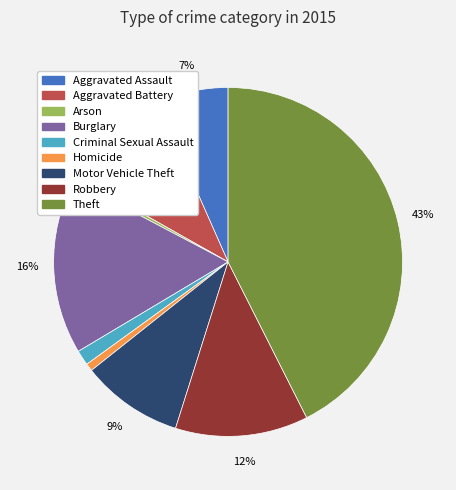

To the nearest percent, what percentage of the pie is Theft?

43%